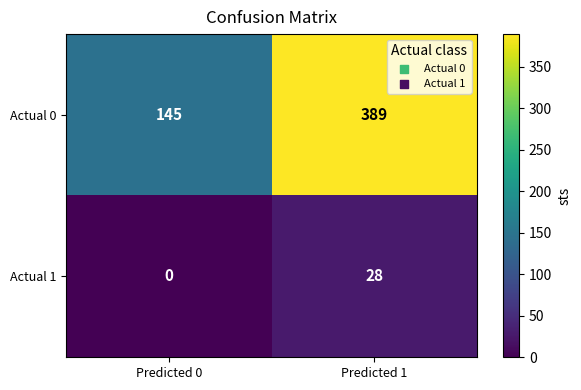

Reading left to right, extract all data points from this chart.

Actual 0: Predicted 0=145	Predicted 1=389
Actual 1: Predicted 0=0	Predicted 1=28